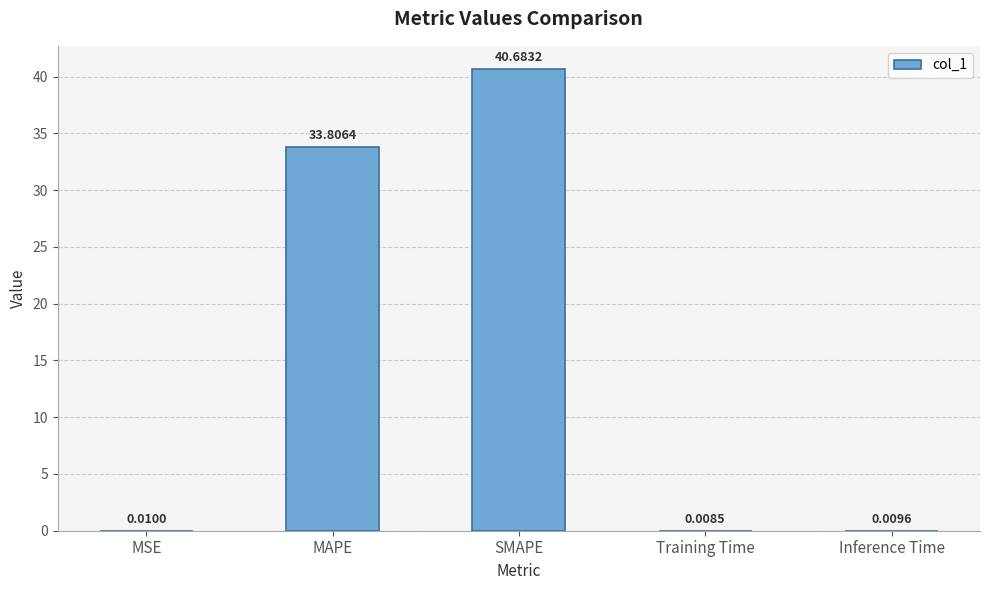

Count the number of categories in the chart.

5